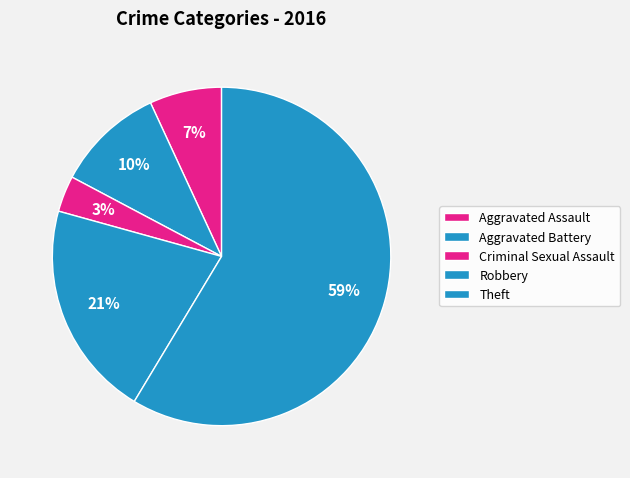

How many segments does this pie chart have?

5